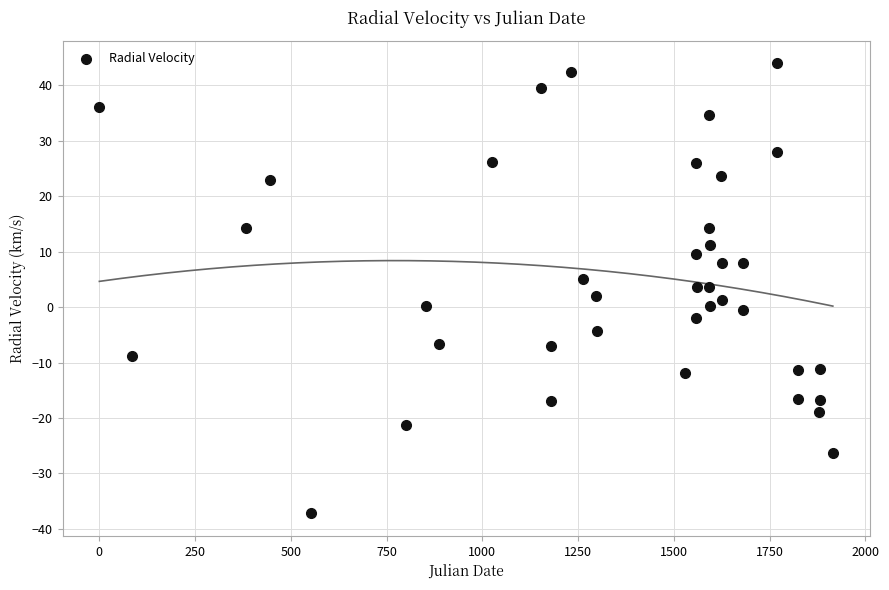

What is the range of X values (max minus min)?

1914.8